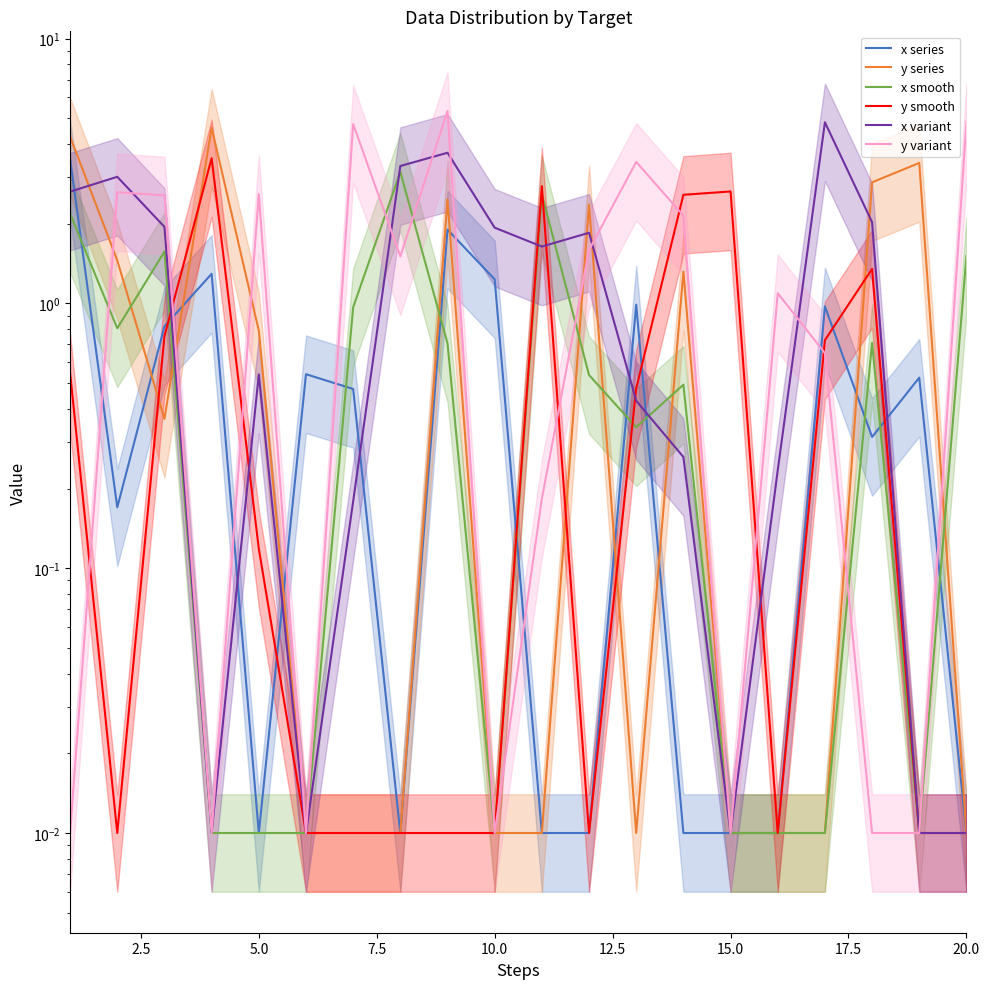

How many data points in x variant are above 1?

10